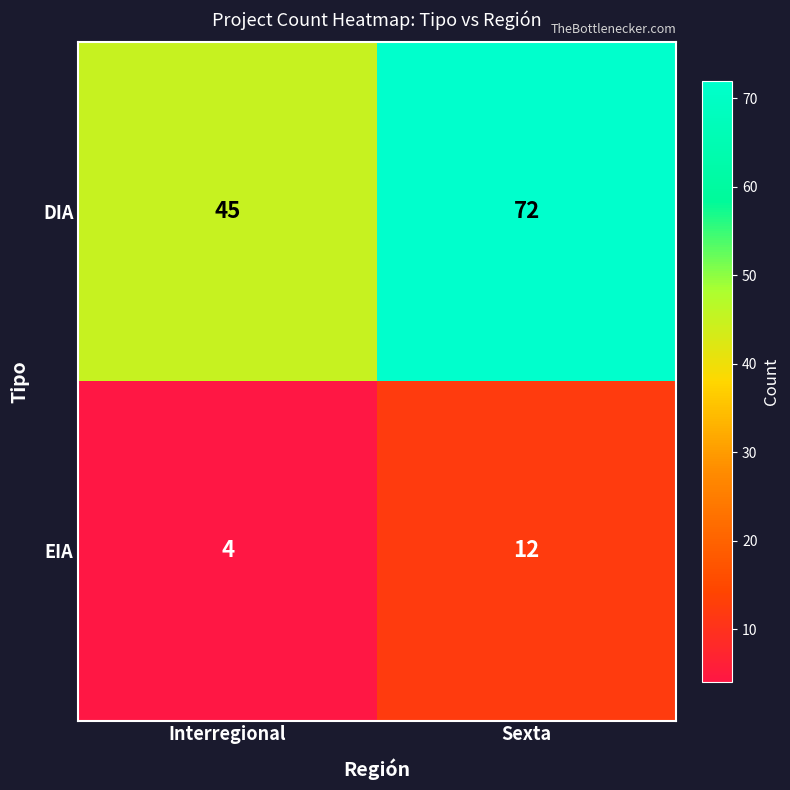

Reading left to right, extract all data points from this chart.

DIA: 45	72
EIA: 4	12